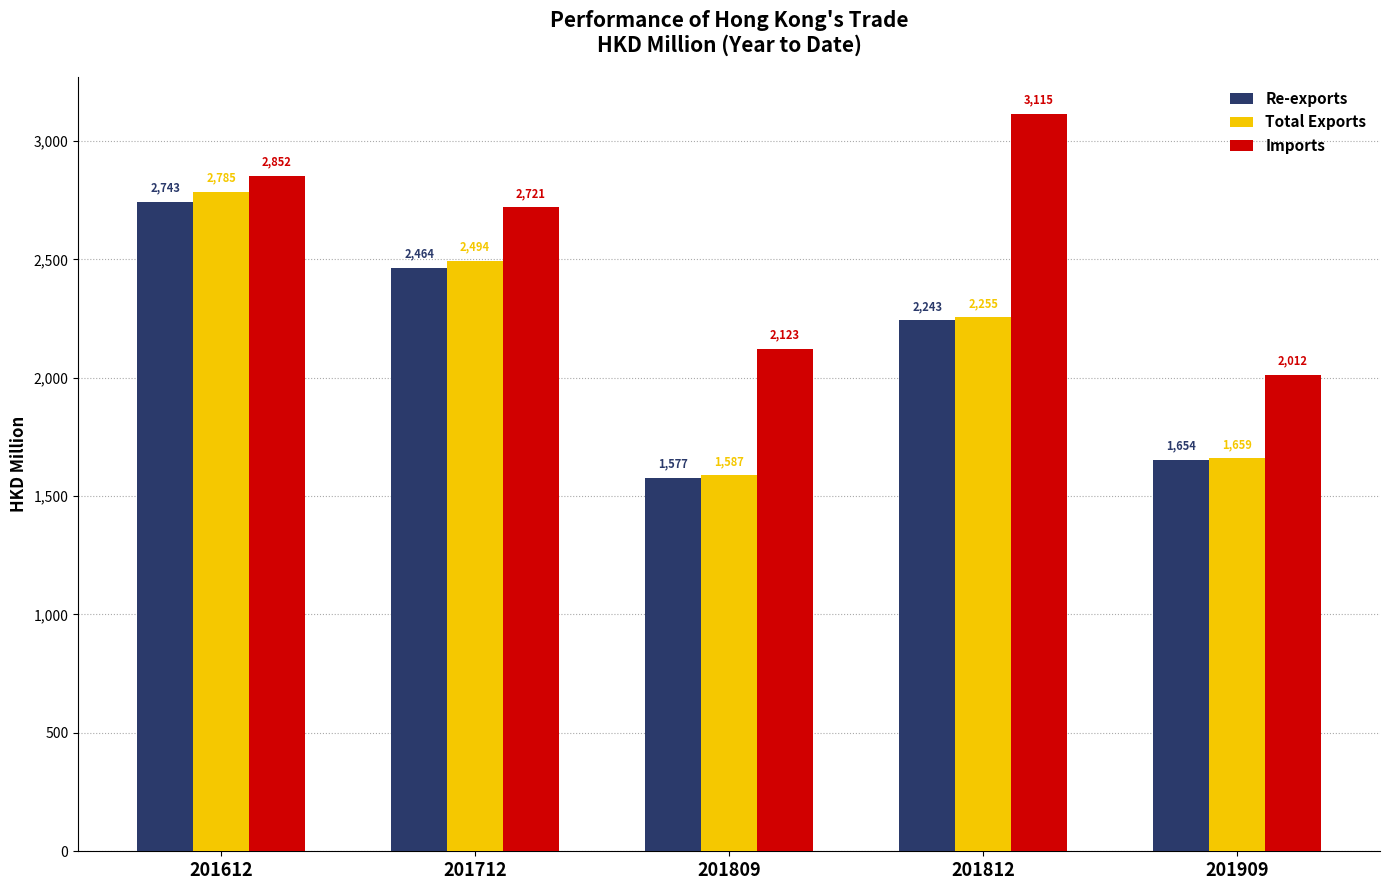

Rank the categories by Re-exports value from lowest to highest.

201809, 201909, 201812, 201712, 201612